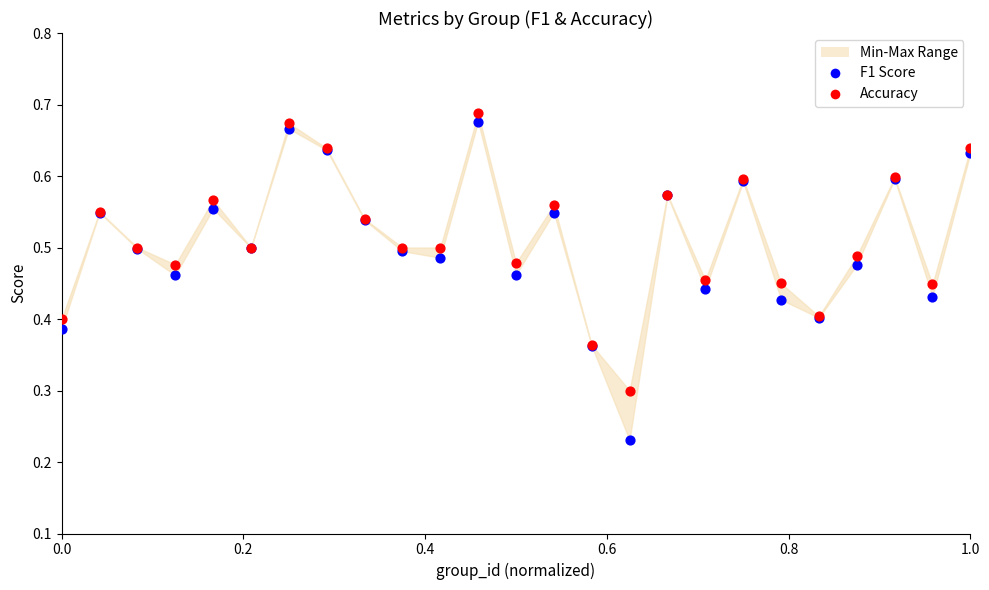

In the Accuracy series, what Y value is closest to 0?

0.3